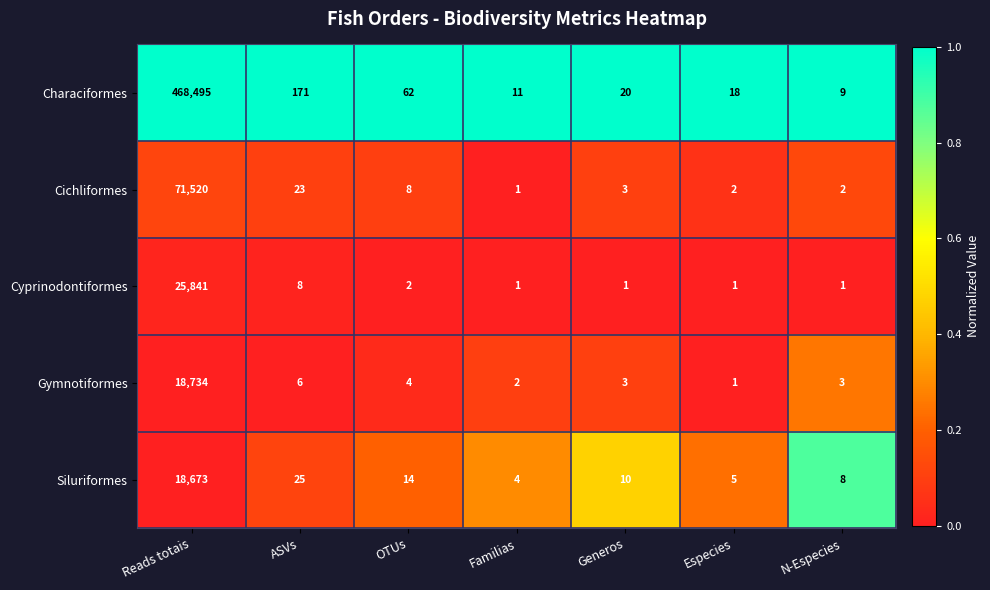

What is the spread (max minus min) of values at Familias?

10